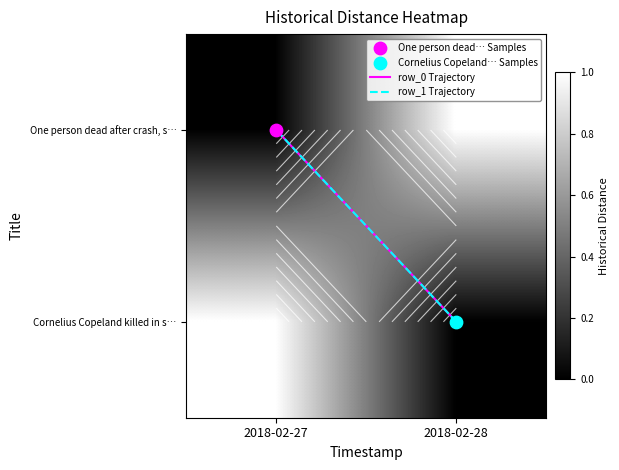

The value of row_0 Trajectory at 2018-02-28 is 2. True or false?

False